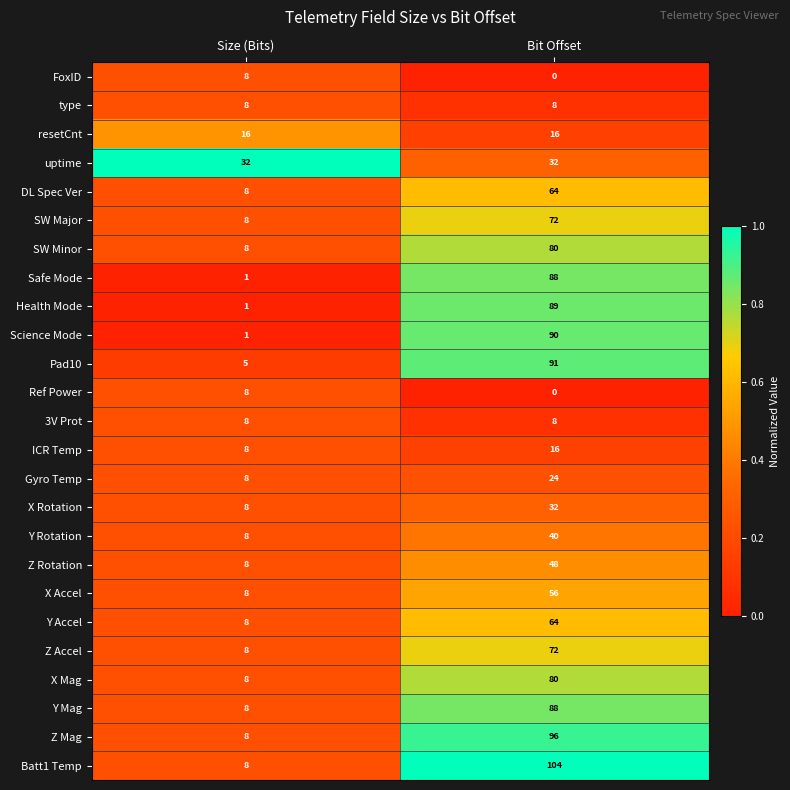

Is it true that SW Minor equals 135 at Bit Offset?

False